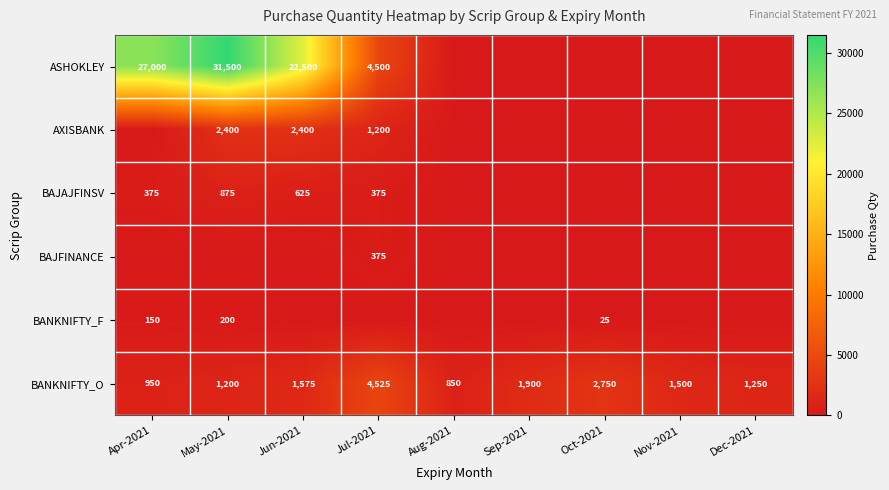

True or false: BANKNIFTY_O has a value of 1575 at Jun-2021.

True